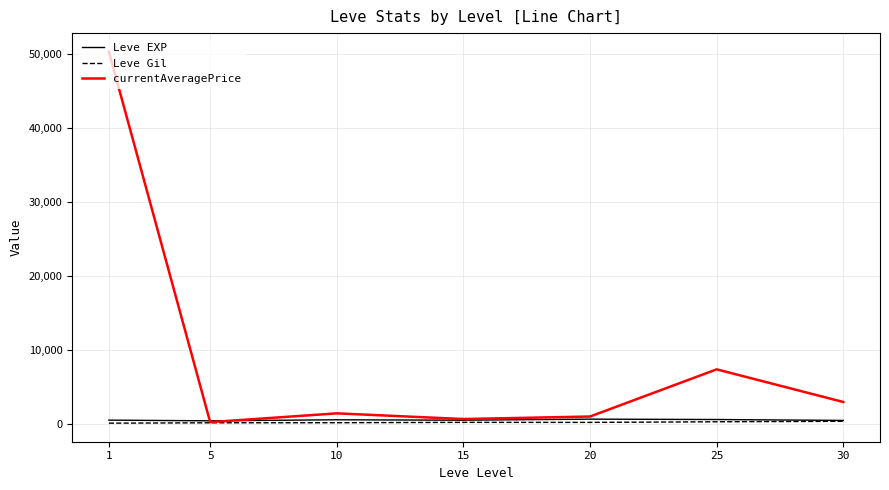

What is the average value of the currentAveragePrice series?

9136.7